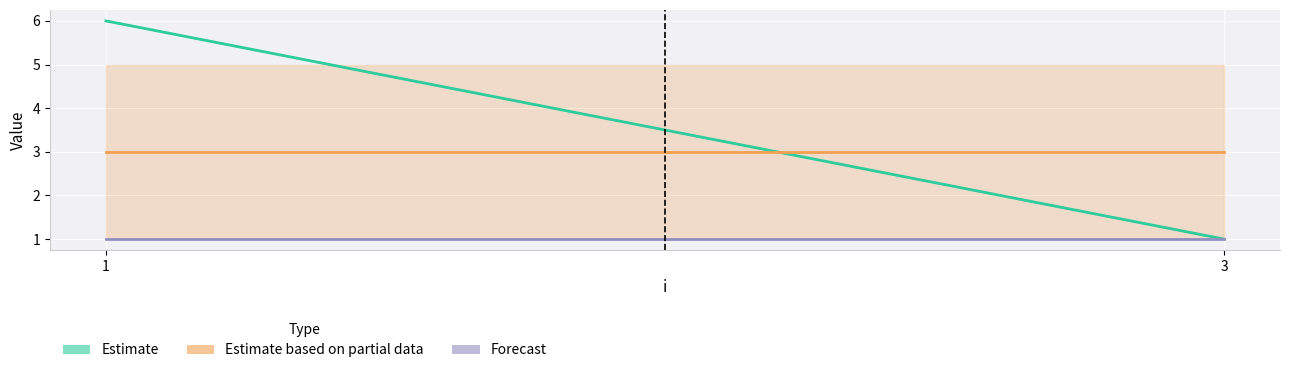

The value of Forecast at 1 is 1. True or false?

False